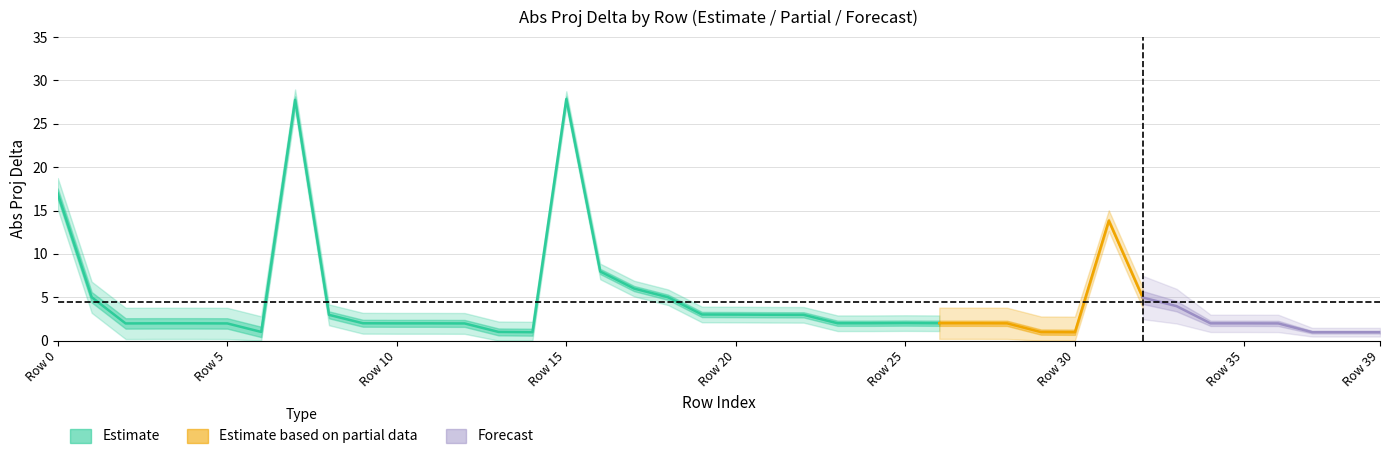

What is the average value of the Abs Proj Delta series?

4.4